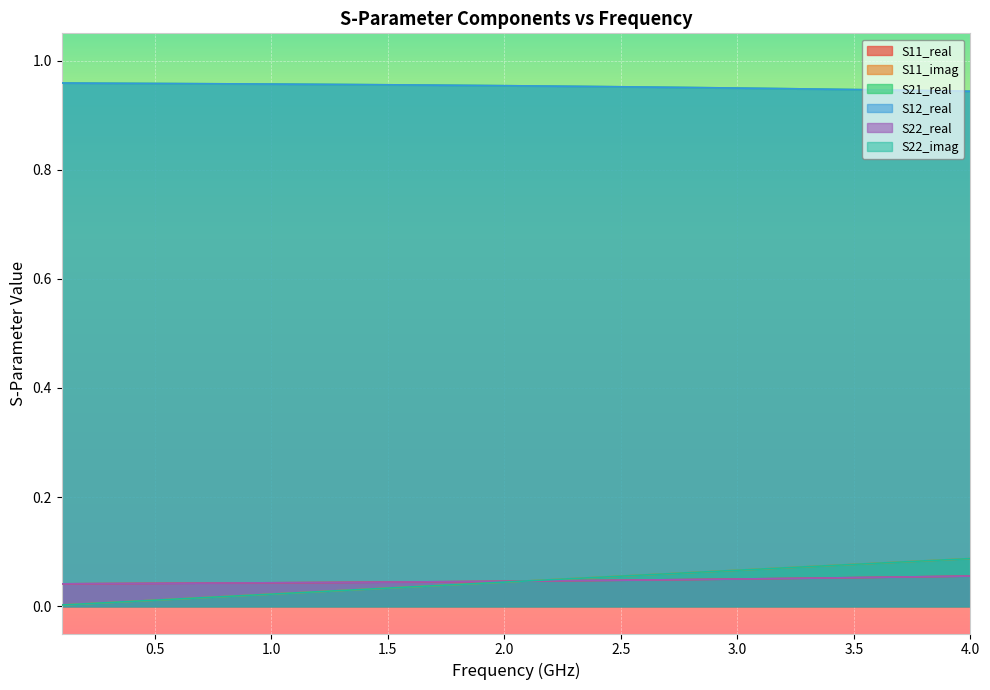

The S22_real series shows 0.0 at 25. True or false?

False